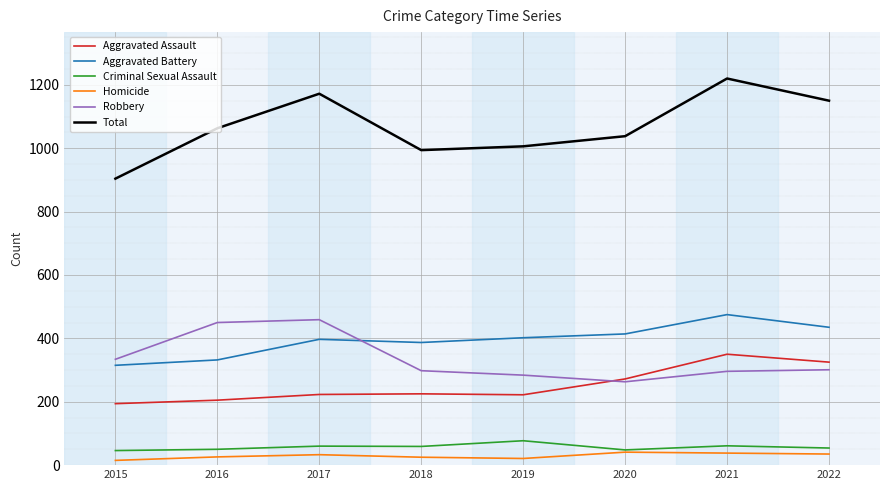

What is the approximate value of Total at 2016, to the nearest 10?

1060